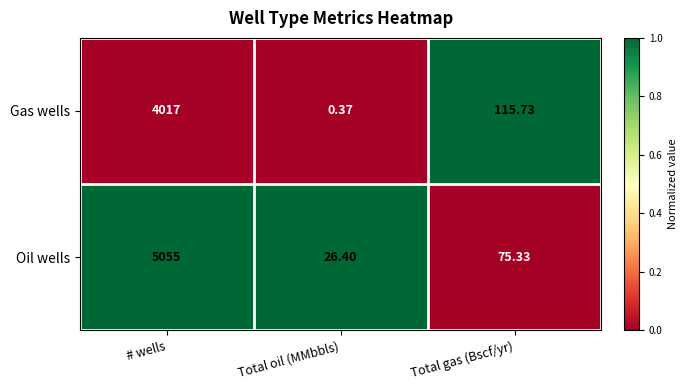

At which category does the chart reach its peak across all series?

# wells